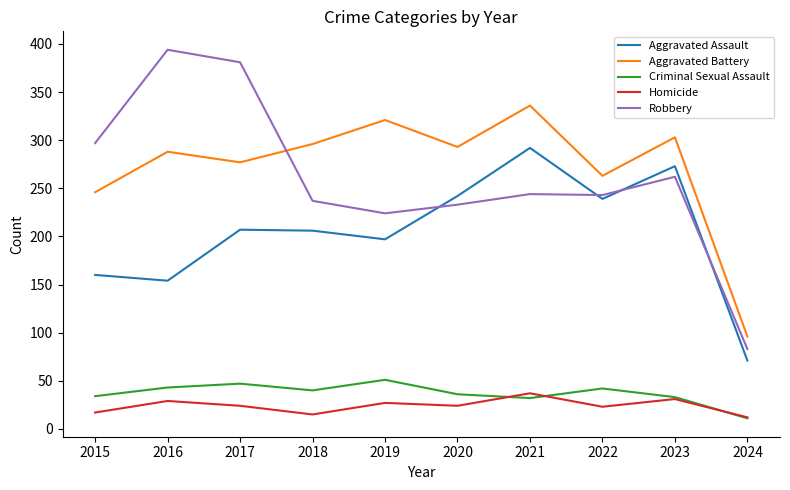

Is it true that Robbery equals 381 at 2017?

True